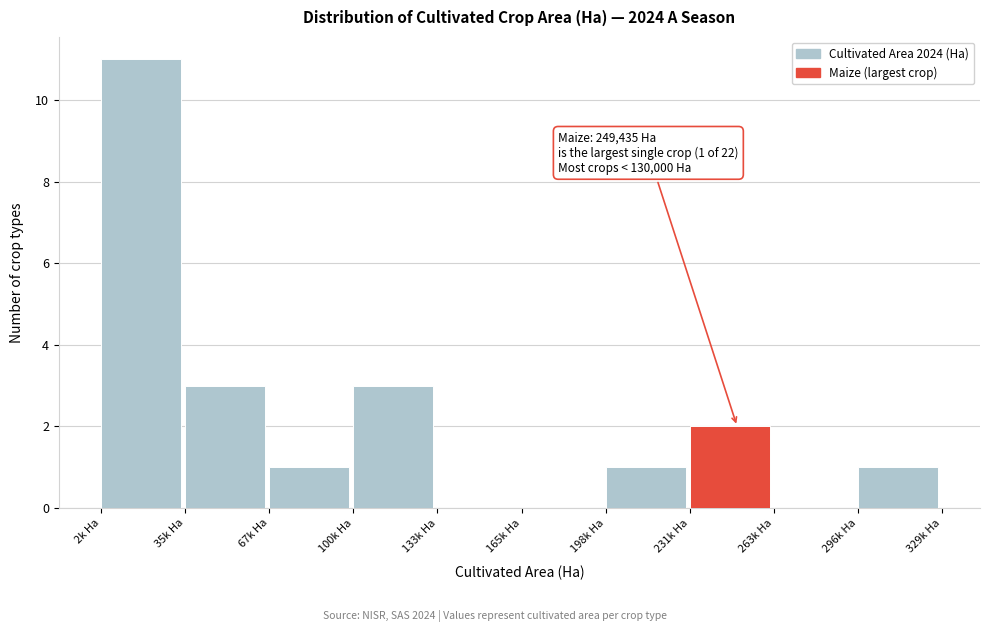

Reading left to right, transcribe all the data shown in this chart.

2k Ha=11	35k Ha=3	67k Ha=1	100k Ha=3	133k Ha=0	165k Ha=0	198k Ha=1	231k Ha=2	263k Ha=0	296k Ha=1